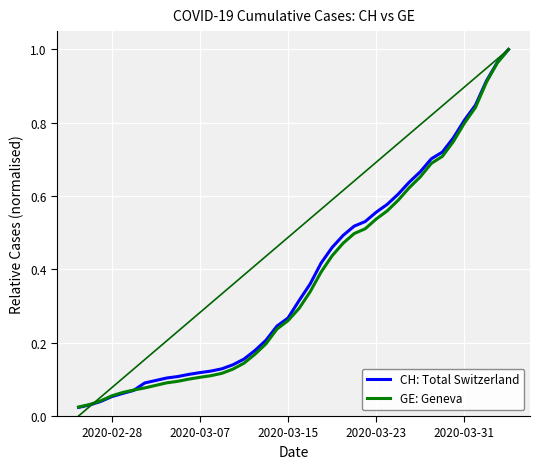

Reading left to right, extract all data points from this chart.

CH: Total Switzerland: 0.0	0.0	0.0	0.1	0.1	0.1	0.1	0.1	0.1	0.1	0.1	0.1	0.1	0.1	0.1	0.2	0.2	0.2	0.2	0.3	0.3	0.4	0.4	0.5	0.5	0.5	0.5	0.6	0.6	0.6	0.6	0.7	0.7	0.7	0.8	0.8	0.8	0.9	1.0	1.0
GE: Geneva: 0.0	0.0	0.0	0.1	0.1	0.1	0.1	0.1	0.1	0.1	0.1	0.1	0.1	0.1	0.1	0.1	0.2	0.2	0.2	0.3	0.3	0.3	0.4	0.4	0.5	0.5	0.5	0.5	0.6	0.6	0.6	0.7	0.7	0.7	0.7	0.8	0.8	0.9	1.0	1.0